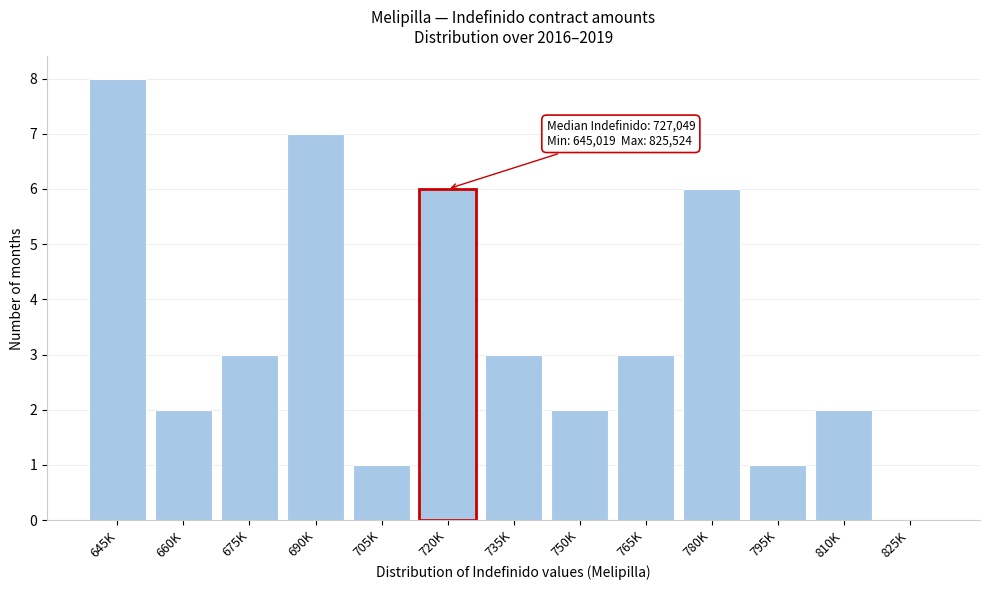

Reading left to right, extract all data points from this chart.

645K=8	660K=2	675K=3	690K=7	705K=1	720K=6	735K=3	750K=2	765K=3	780K=6	795K=1	810K=2	825K=0